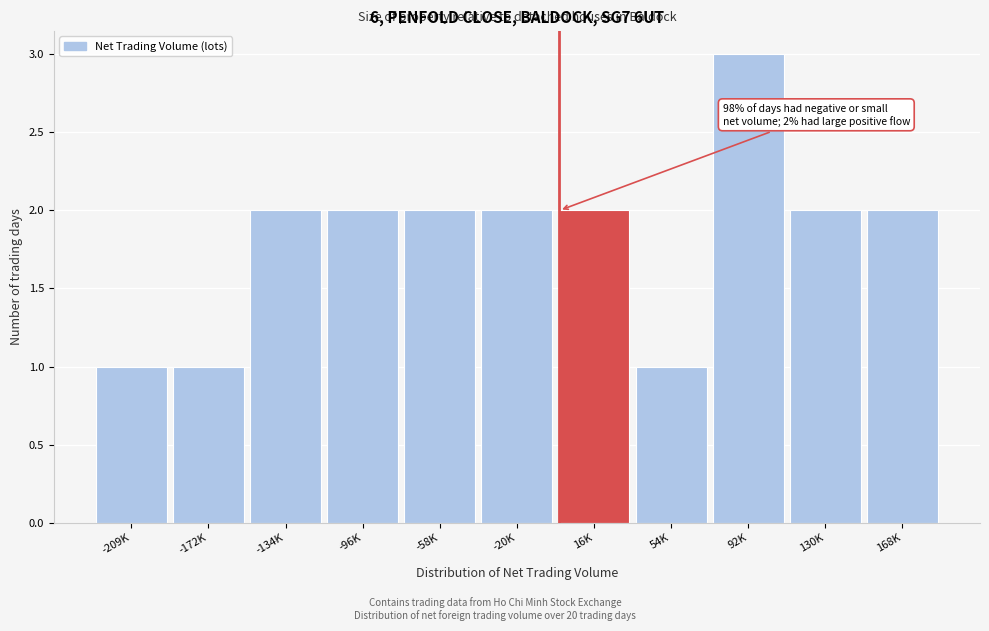

Reading right to left, what are all the values shown in this chart?

2	2	3	1	2	2	2	2	2	1	1